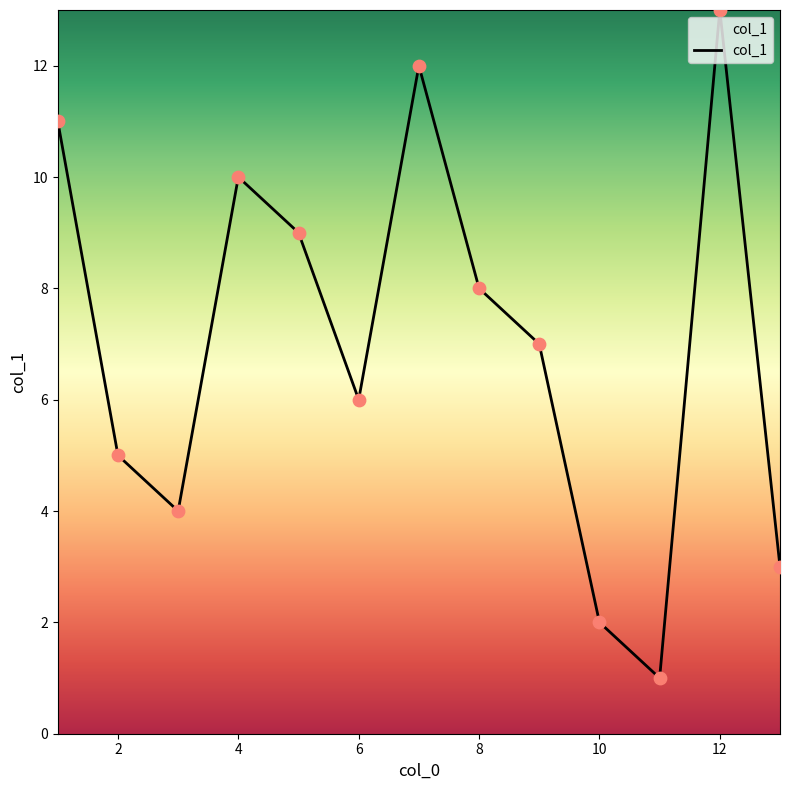

What is the maximum value shown in the chart?

13